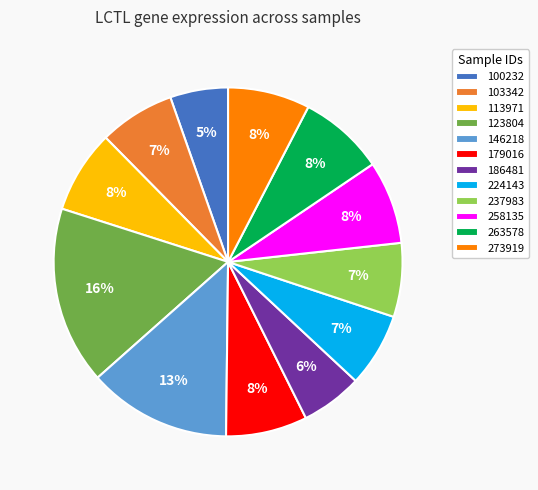

Which category has the biggest portion of the pie?

123804